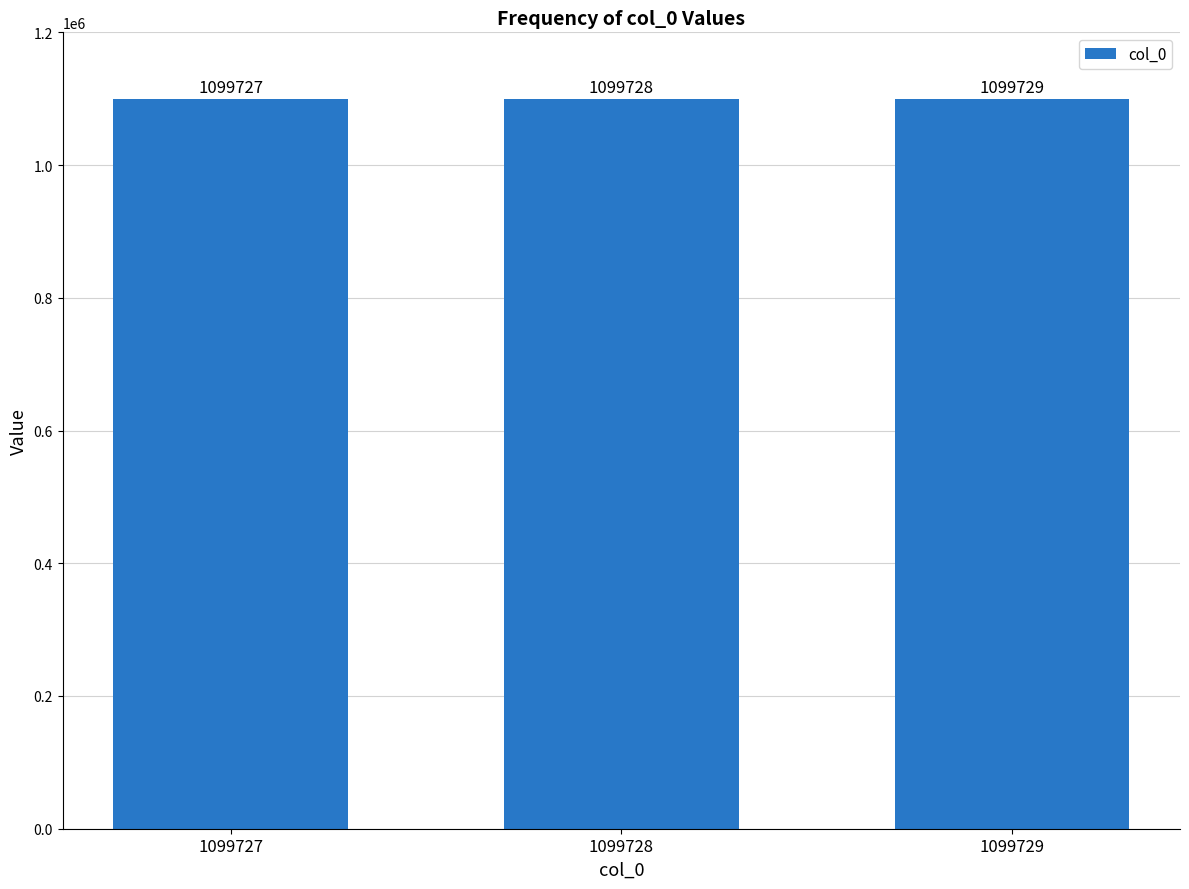

What is the value of the 3rd bar from the left?

1099729